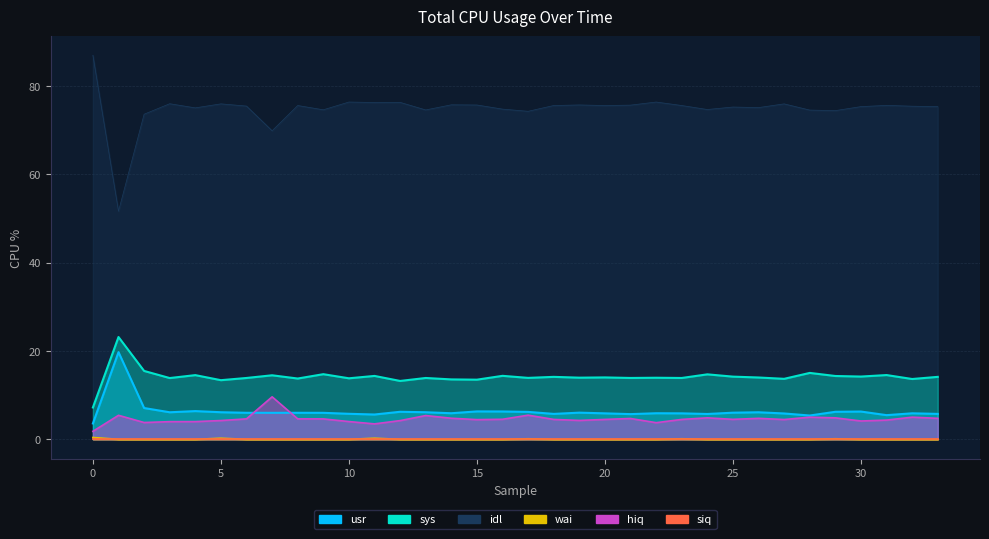

The value of idl at 10 is 76.0. True or false?

True